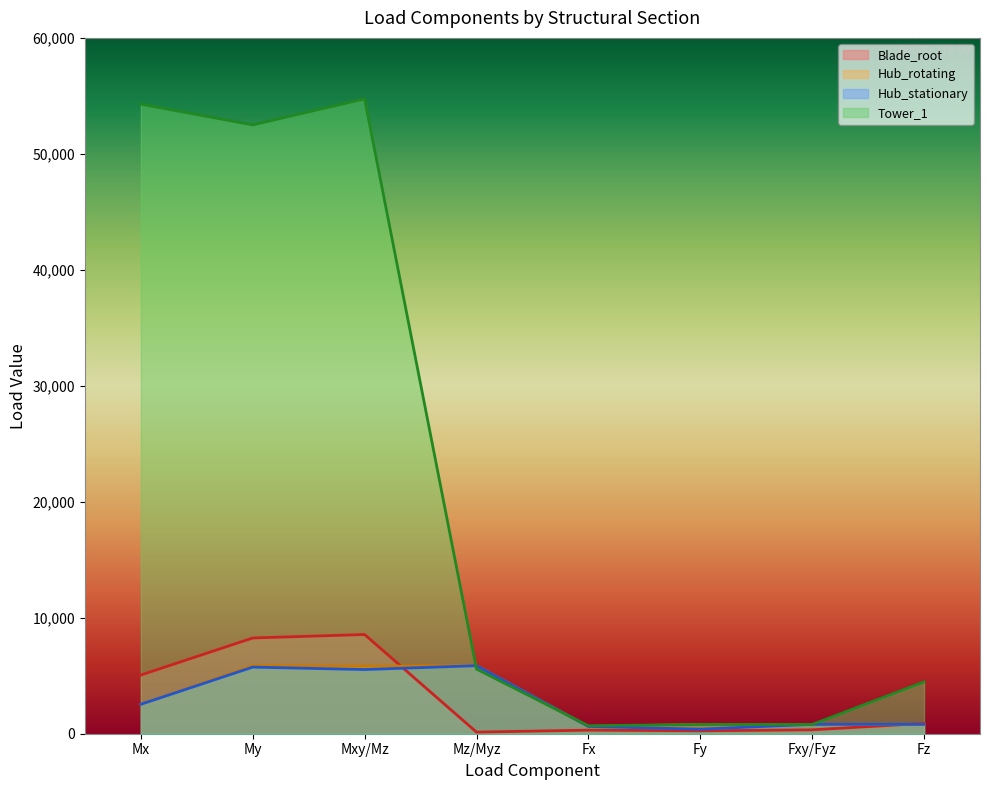

Which series has the largest total across all categories?

Tower_1